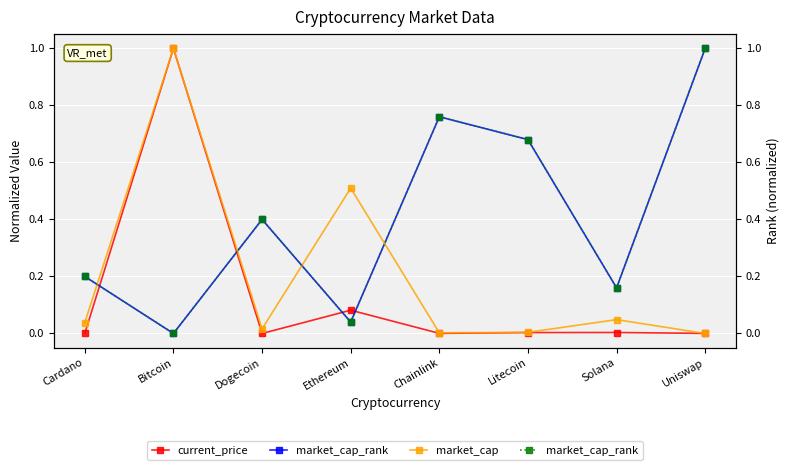

What is the greatest value displayed?

1.0